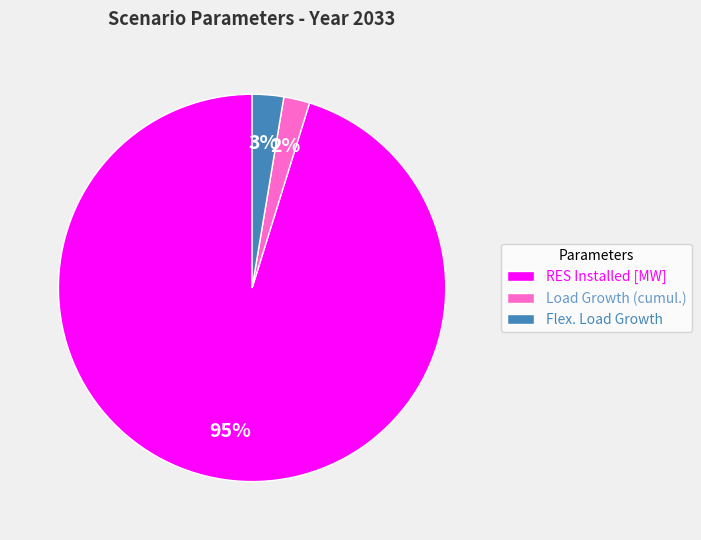

Which has a higher value, RES Installed [MW] or Load Growth (cumul.)?

RES Installed [MW]